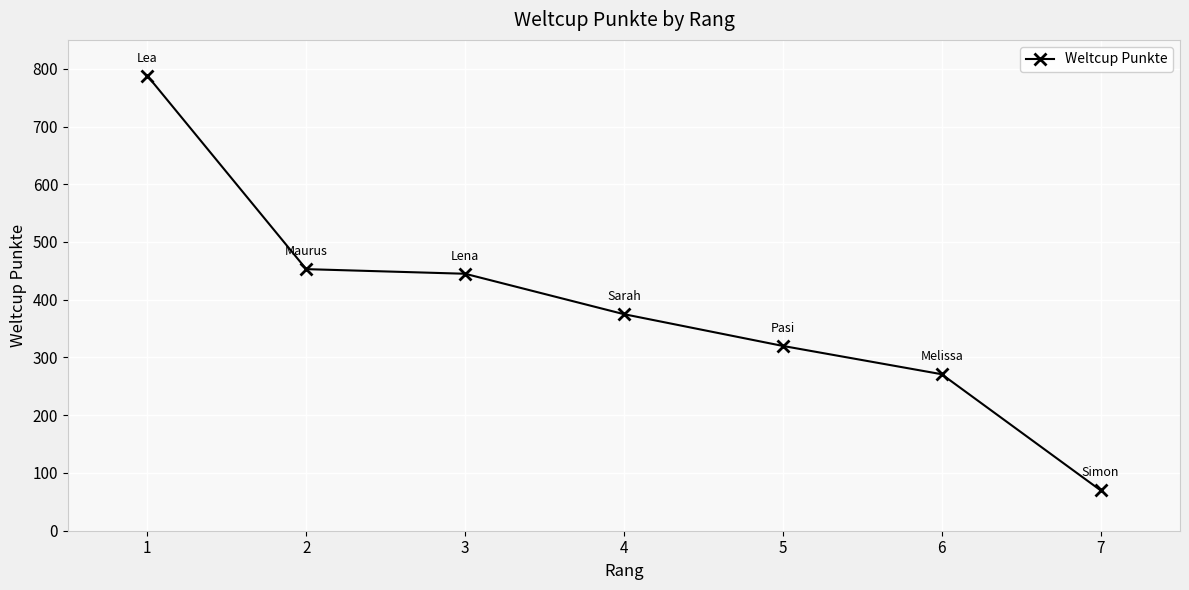

Rank the categories by value from lowest to highest.

7, 6, 5, 4, 3, 2, 1